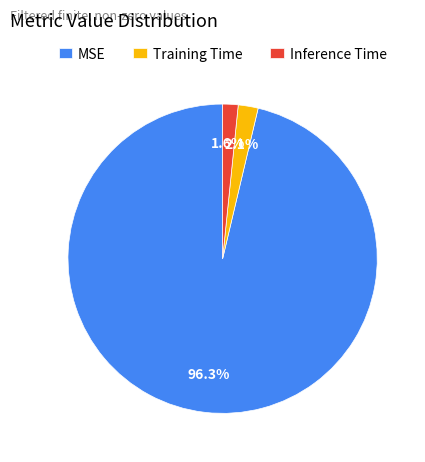

Count the number of slices in the pie.

3